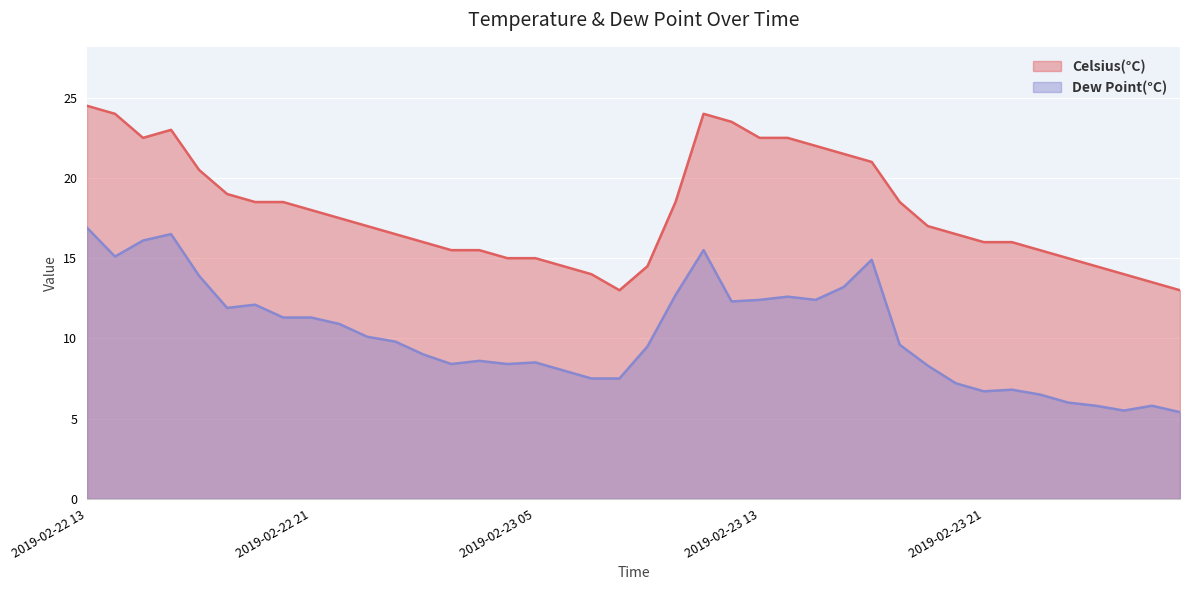

At 2019-02-23 18:00, list the series in order from smallest to largest.

Dew Point(°C), Celsius(°C)